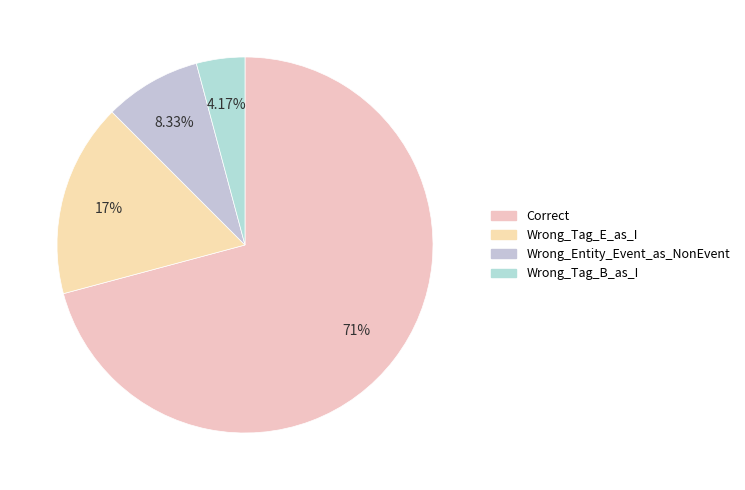

To the nearest percent, what is the combined percentage of Wrong_Tag_E_as_I and Wrong_Tag_B_as_I?

21%